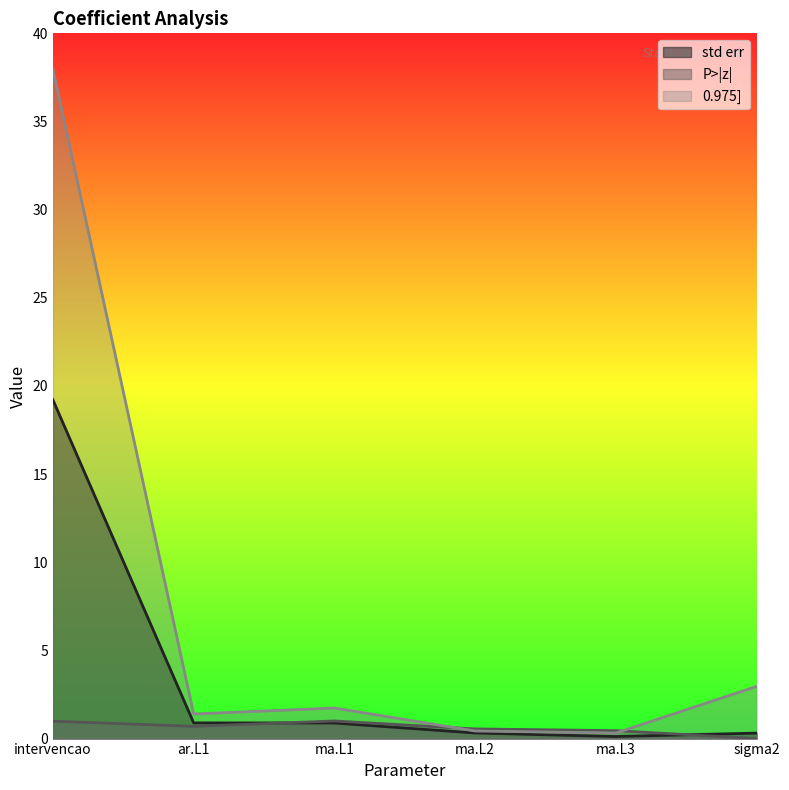

What is the value of the 0.975] point at the 5th from the left?

0.3